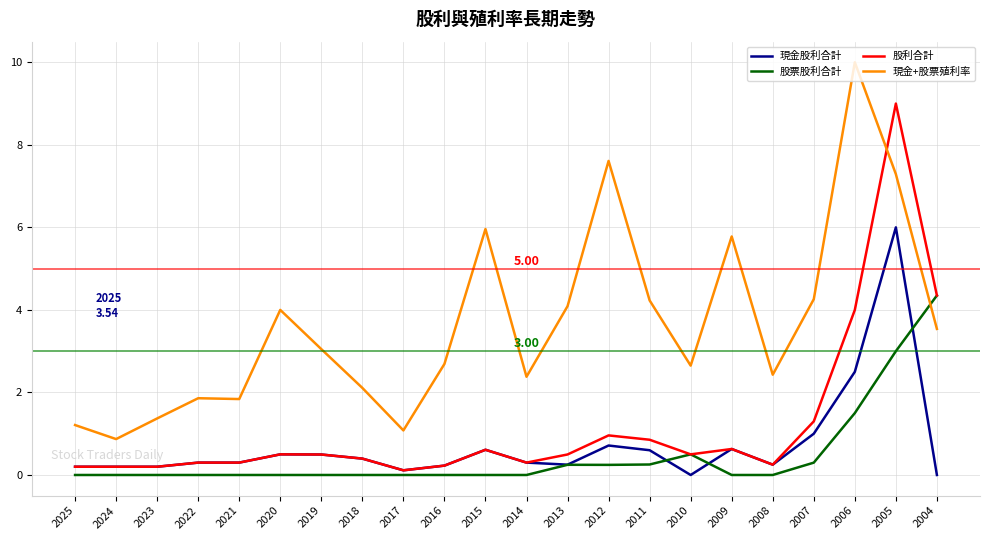

How many lines are shown in the chart?

4